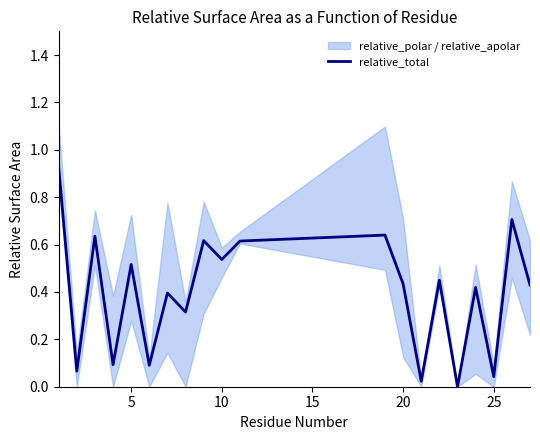

Is it true that relative_total equals 0.1 at 5?

False